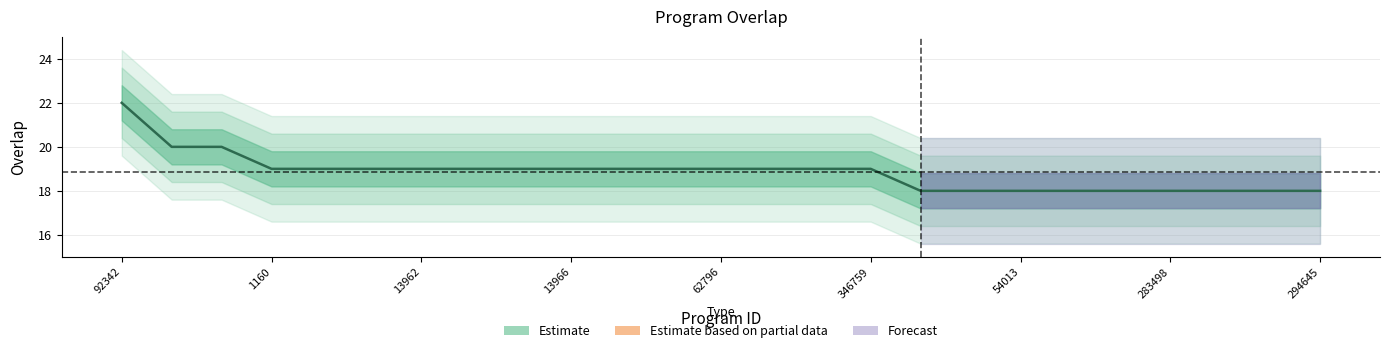

The value at 54013 is 9. True or false?

False